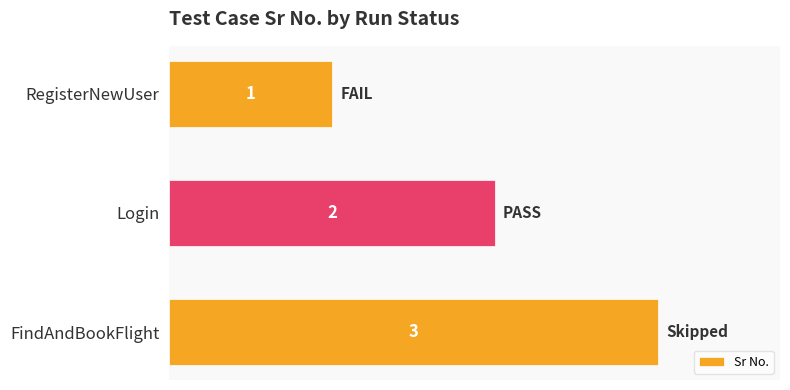

What is the ratio of the value at FindAndBookFlight to the value at Login?

1.5